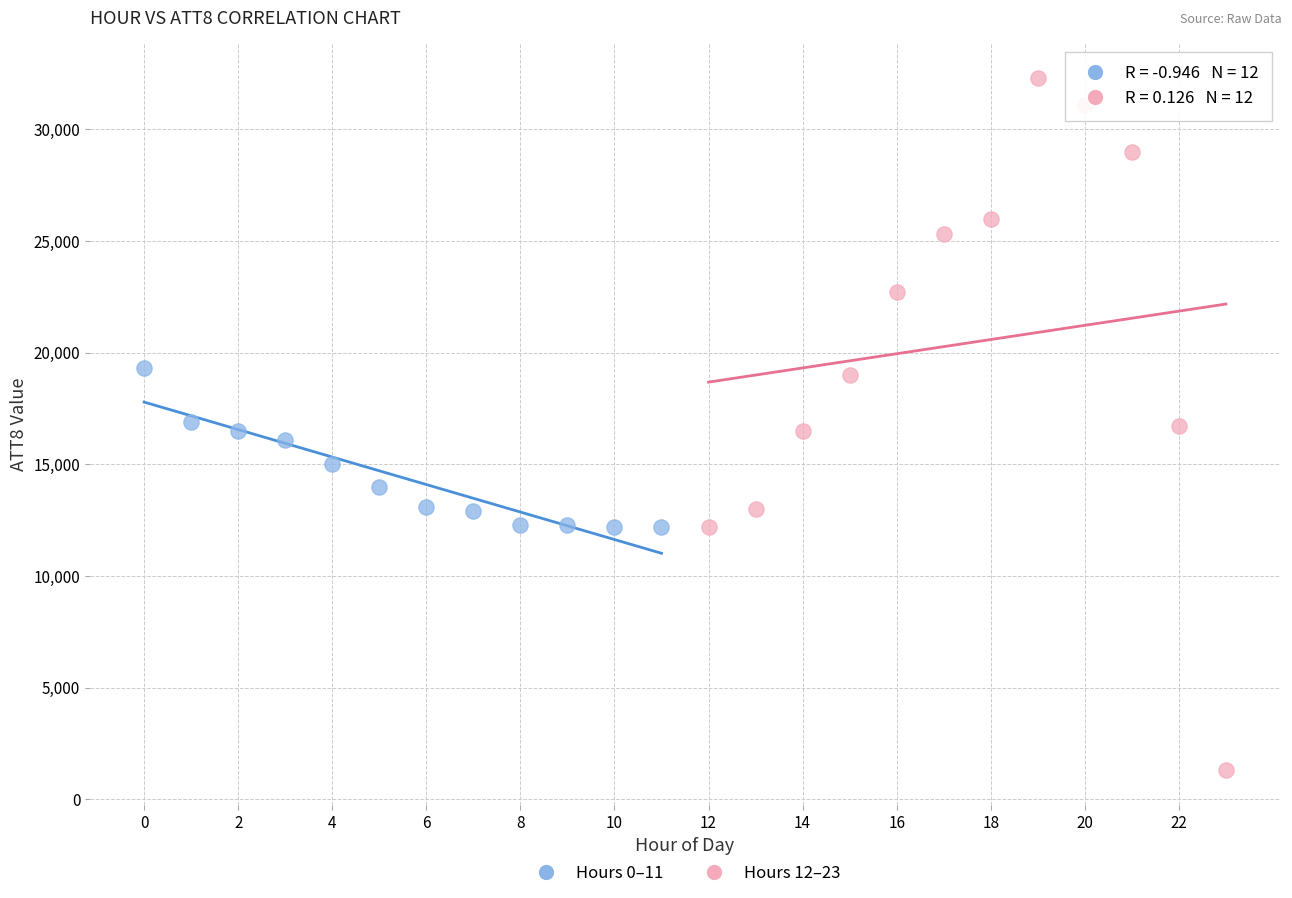

Which series reaches the maximum Y coordinate?

Hours 12–23